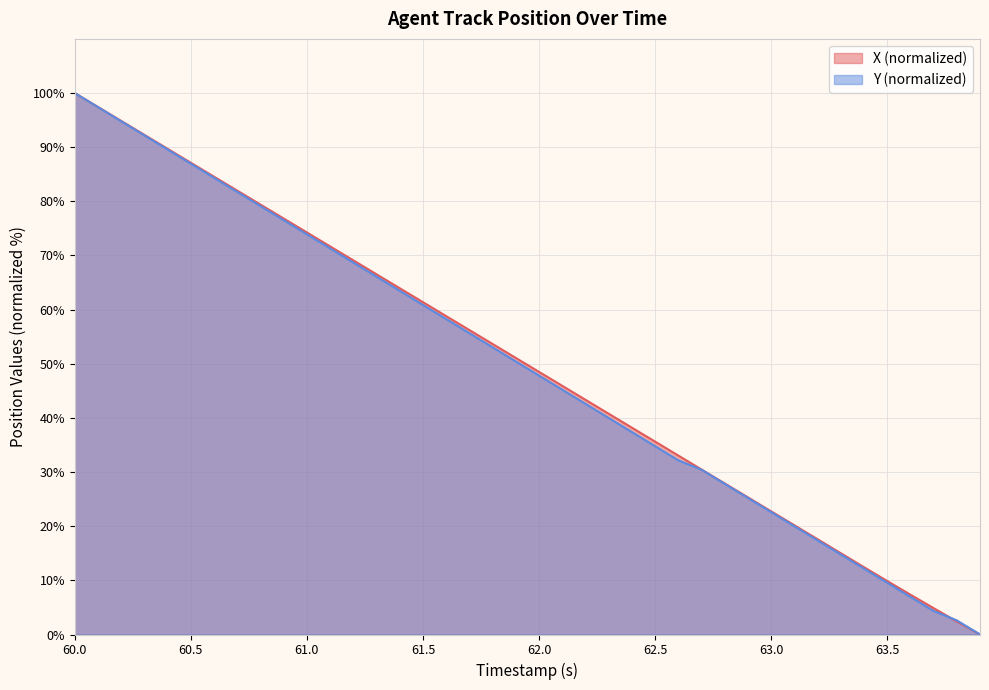

Where is Y nearest to the value 50?

61.9